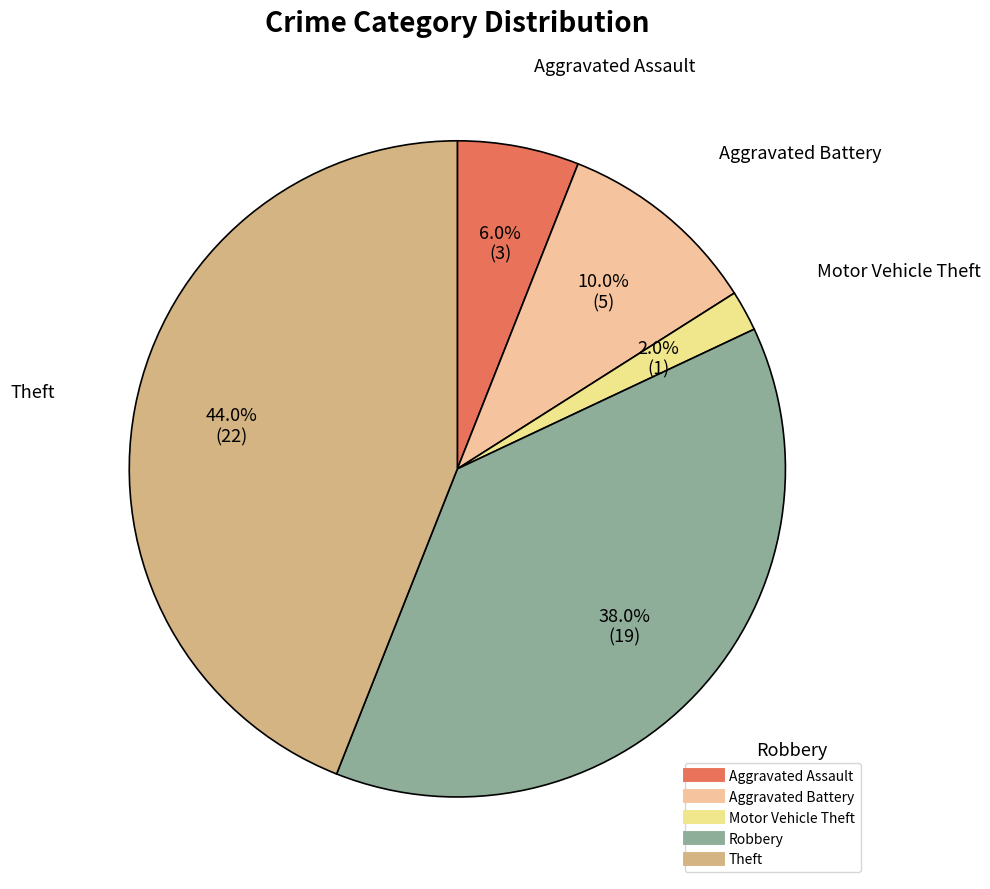

Does Theft represent more than half of the total?

No